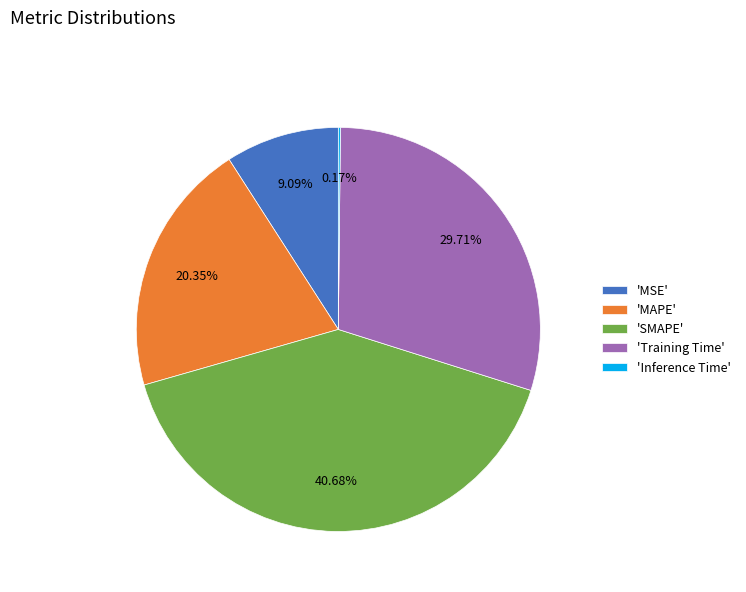

Between 'MSE' and 'Training Time', which is larger?

'Training Time'